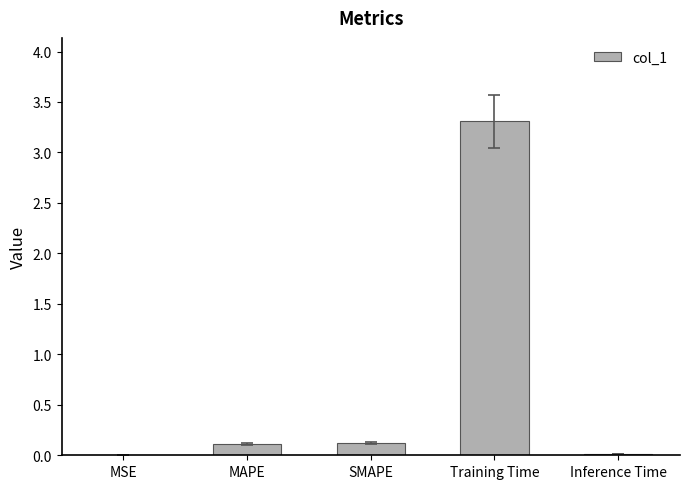

What is the maximum value shown in the chart?

3.3